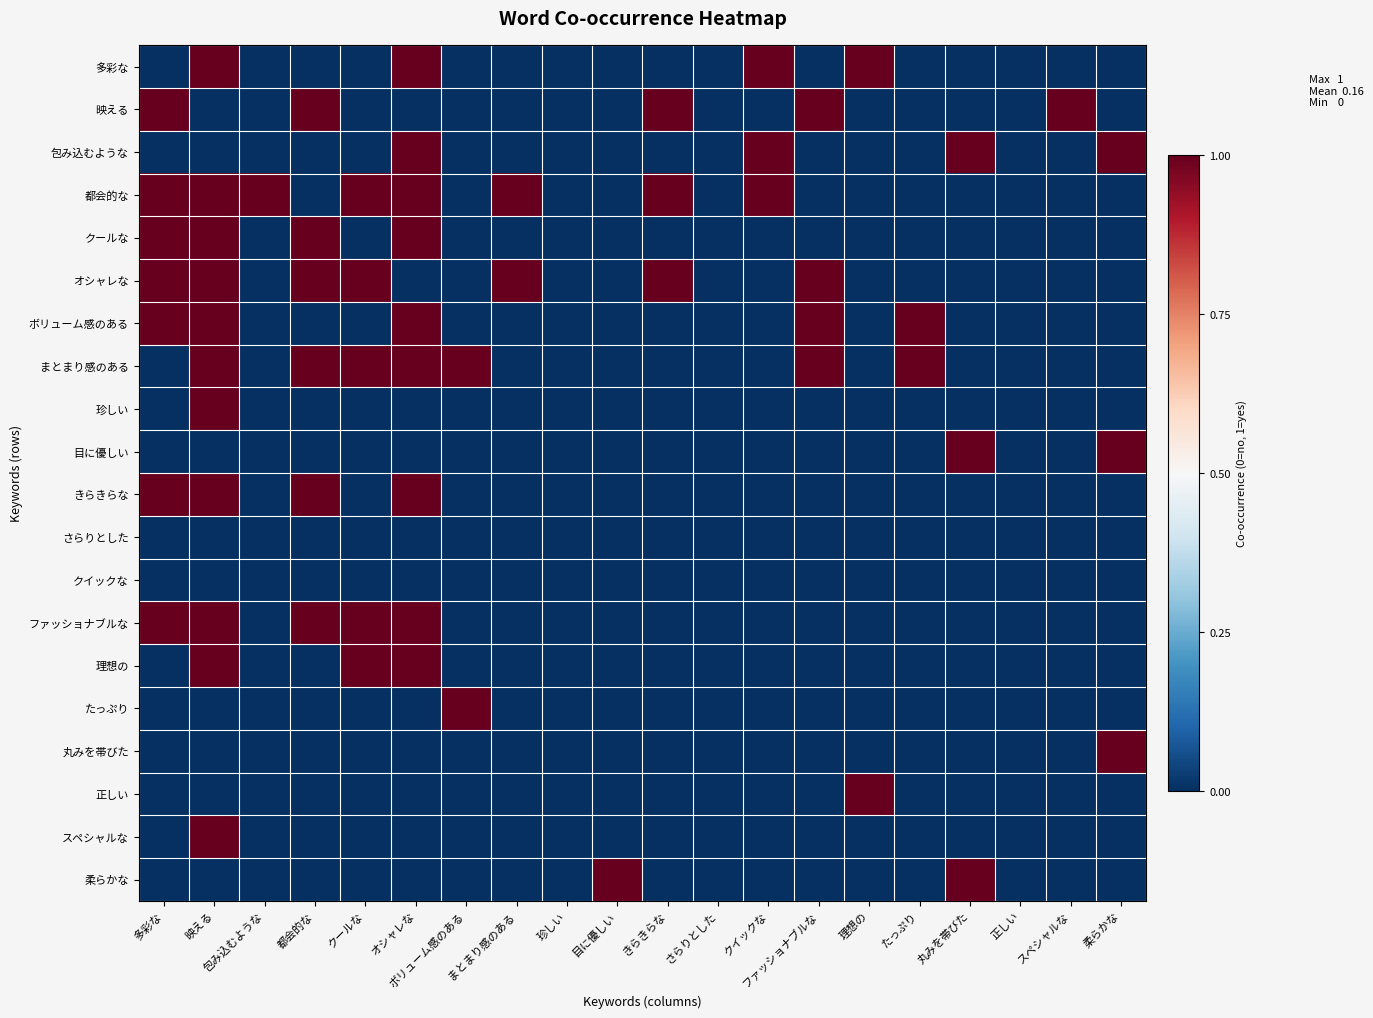

List the series in order of their peak value, lowest first.

さらりとした, クイックな, 多彩な, 映える, 包み込むような, 都会的な, クールな, オシャレな, ボリューム感のある, まとまり感のある, 珍しい, 目に優しい, きらきらな, ファッショナブルな, 理想の, たっぷり, 丸みを帯びた, 正しい, スペシャルな, 柔らかな